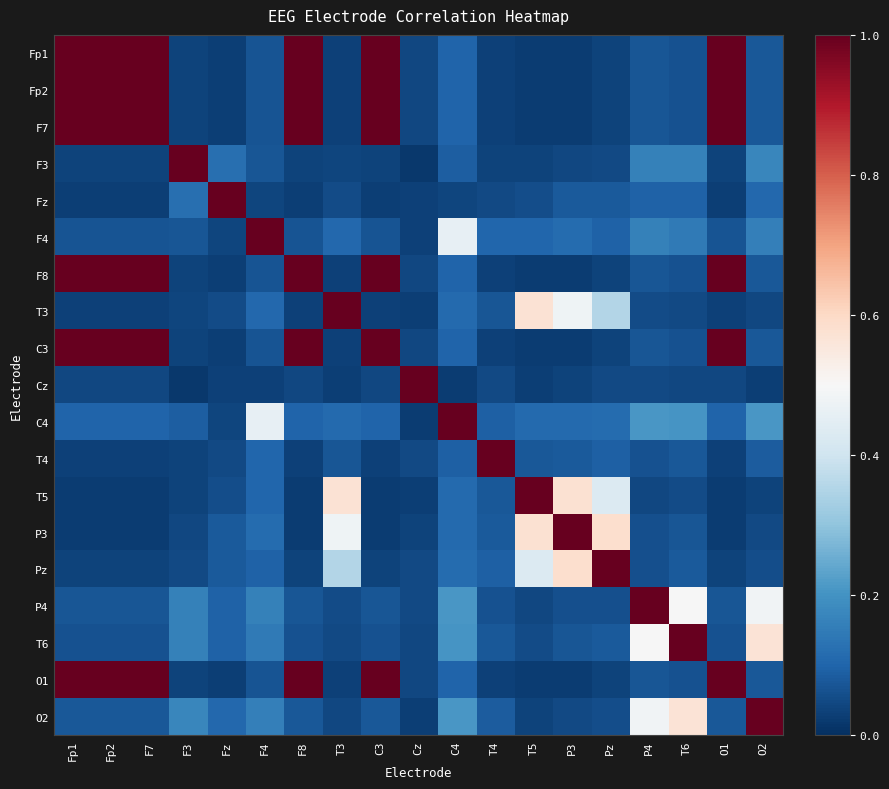

What is the greatest value displayed?

1.0